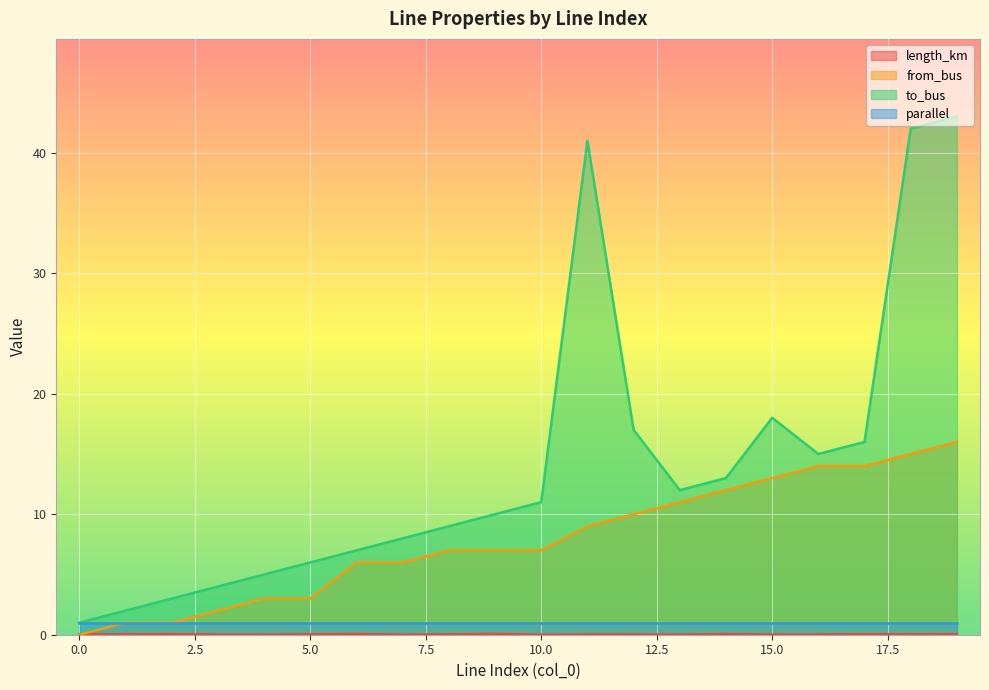

At which label is to_bus closest to 22?

15.0